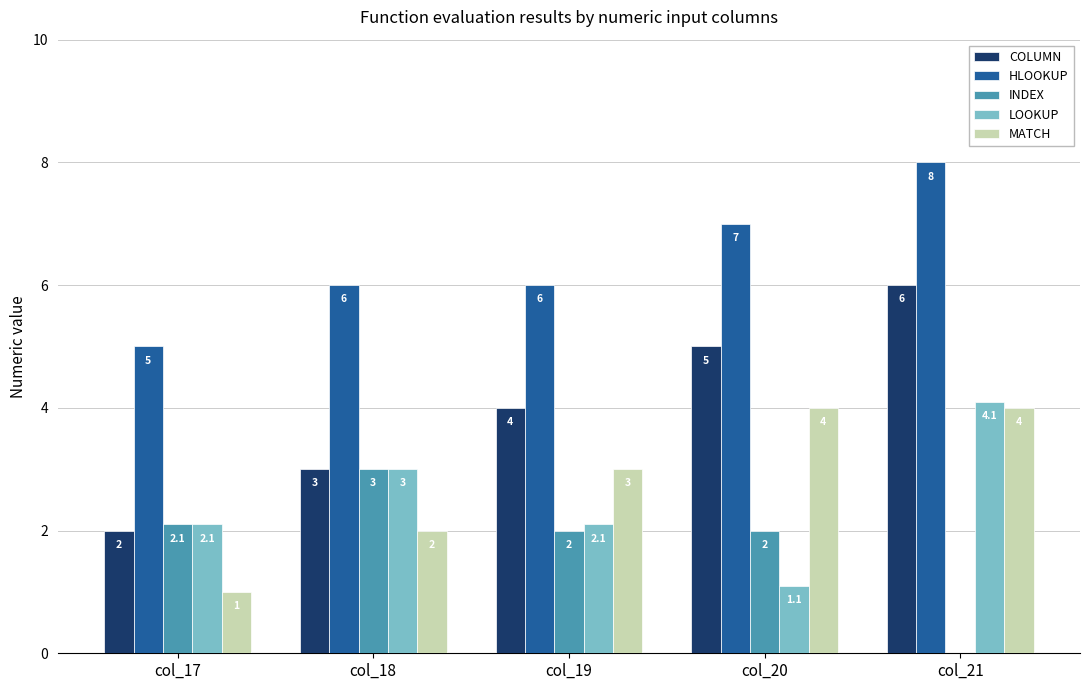

Reading left to right, list all the values displayed in this chart.

COLUMN: col_17=2.0	col_18=3.0	col_19=4.0	col_20=5.0	col_21=6.0
HLOOKUP: col_17=5.0	col_18=6.0	col_19=6.0	col_20=7.0	col_21=8.0
INDEX: col_17=2.1	col_18=3.0	col_19=2.0	col_20=2.0	col_21=0.0
LOOKUP: col_17=2.1	col_18=3.0	col_19=2.1	col_20=1.1	col_21=4.1
MATCH: col_17=1.0	col_18=2.0	col_19=3.0	col_20=4.0	col_21=4.0